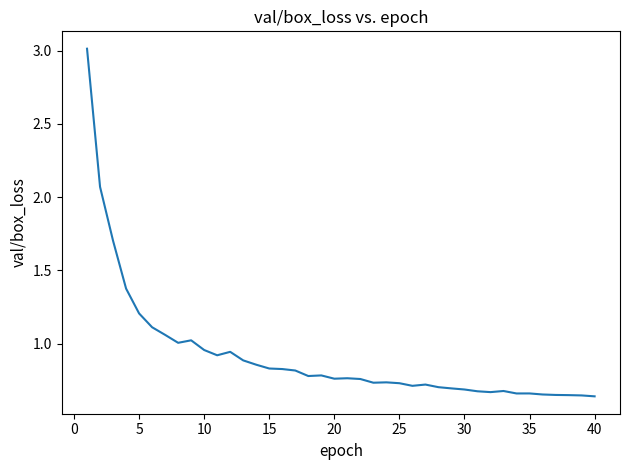

What is the difference between the maximum and minimum values?

2.4